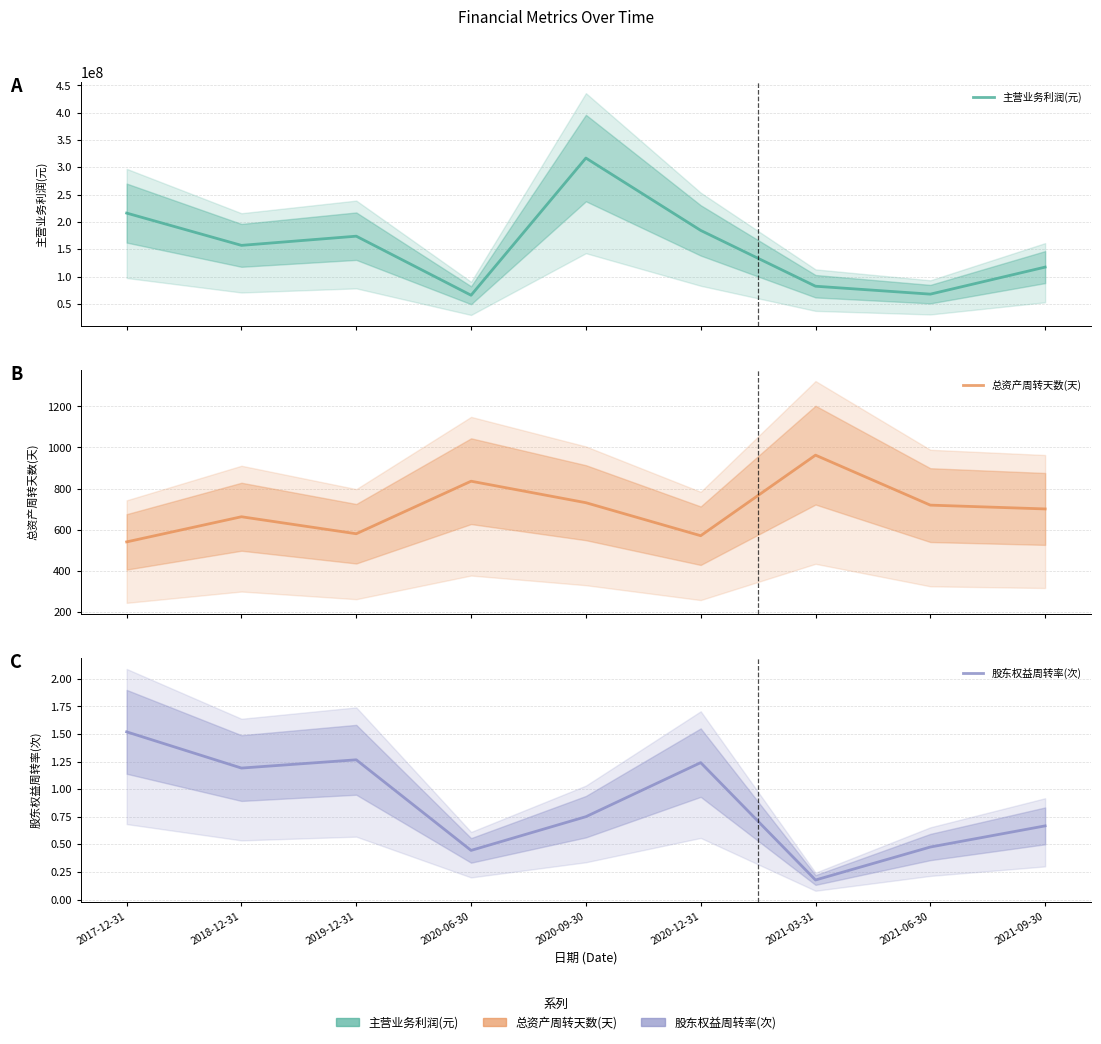

Reading right to left, list all the values displayed in this chart.

主营业务利润(元): 117207627.7	67698412.9	82211400.0	184438067.1	316992300.0	65680423.6	173861698.1	157041028.0	216162650.2
总资产周转天数(天): 700.6	719.1	962.6	570.2	730.9	835.7	579.7	662.5	540.1
股东权益周转率(次): 0.7	0.5	0.2	1.2	0.8	0.4	1.3	1.2	1.5